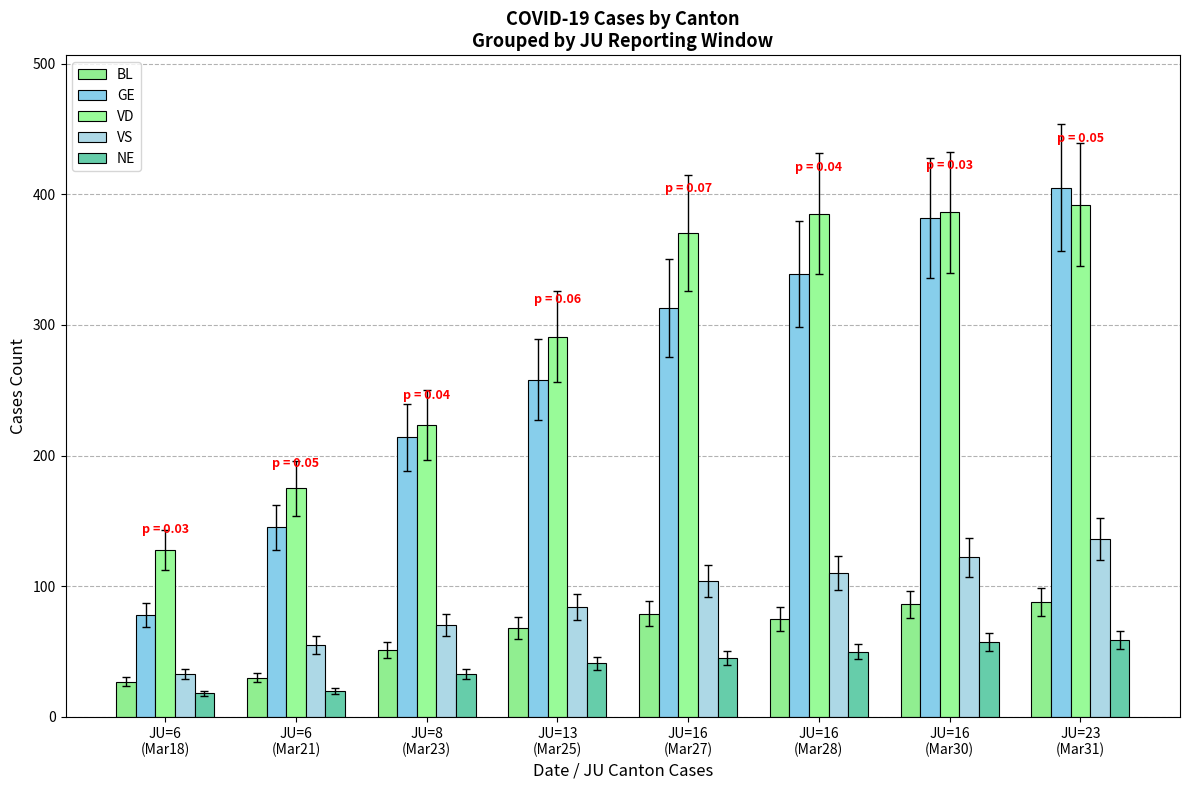

Reading left to right, extract all data points from this chart.

BL: JU=6
(Mar18)=27	JU=6
(Mar21)=30	JU=8
(Mar23)=51	JU=13
(Mar25)=68	JU=16
(Mar27)=79	JU=16
(Mar28)=75	JU=16
(Mar30)=86	JU=23
(Mar31)=88
GE: JU=6
(Mar18)=78	JU=6
(Mar21)=145	JU=8
(Mar23)=214	JU=13
(Mar25)=258	JU=16
(Mar27)=313	JU=16
(Mar28)=339	JU=16
(Mar30)=382	JU=23
(Mar31)=405
VD: JU=6
(Mar18)=128	JU=6
(Mar21)=175	JU=8
(Mar23)=223	JU=13
(Mar25)=291	JU=16
(Mar27)=370	JU=16
(Mar28)=385	JU=16
(Mar30)=386	JU=23
(Mar31)=392
VS: JU=6
(Mar18)=33	JU=6
(Mar21)=55	JU=8
(Mar23)=70	JU=13
(Mar25)=84	JU=16
(Mar27)=104	JU=16
(Mar28)=110	JU=16
(Mar30)=122	JU=23
(Mar31)=136
NE: JU=6
(Mar18)=18	JU=6
(Mar21)=20	JU=8
(Mar23)=33	JU=13
(Mar25)=41	JU=16
(Mar27)=45	JU=16
(Mar28)=50	JU=16
(Mar30)=57	JU=23
(Mar31)=59